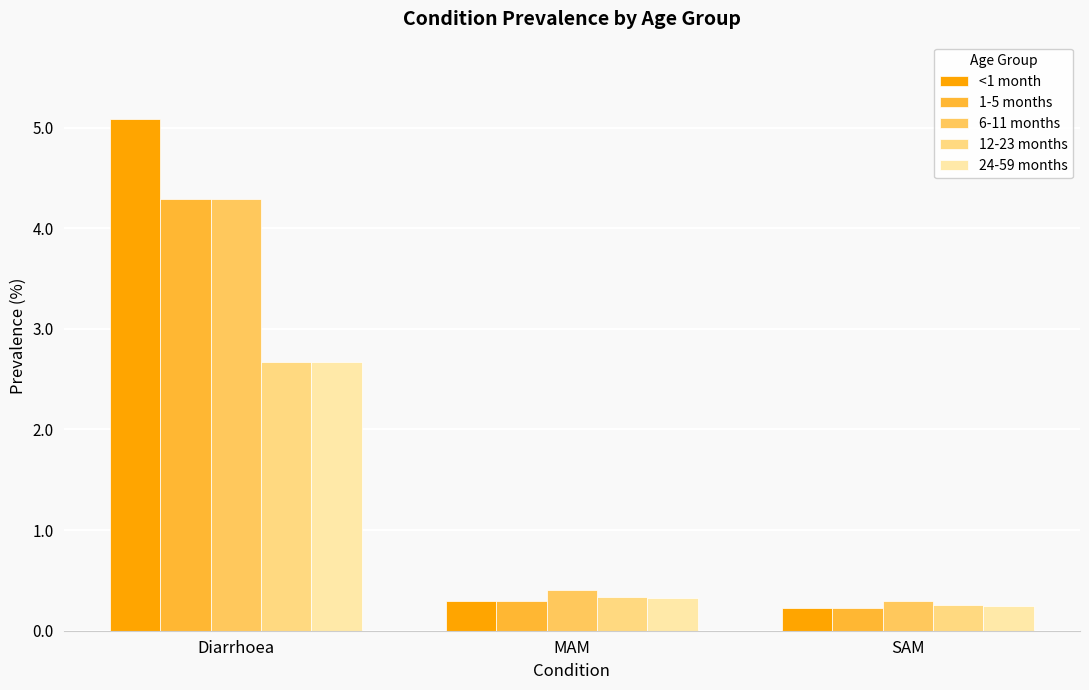

What value does the 1-5 months series have at MAM?

0.3